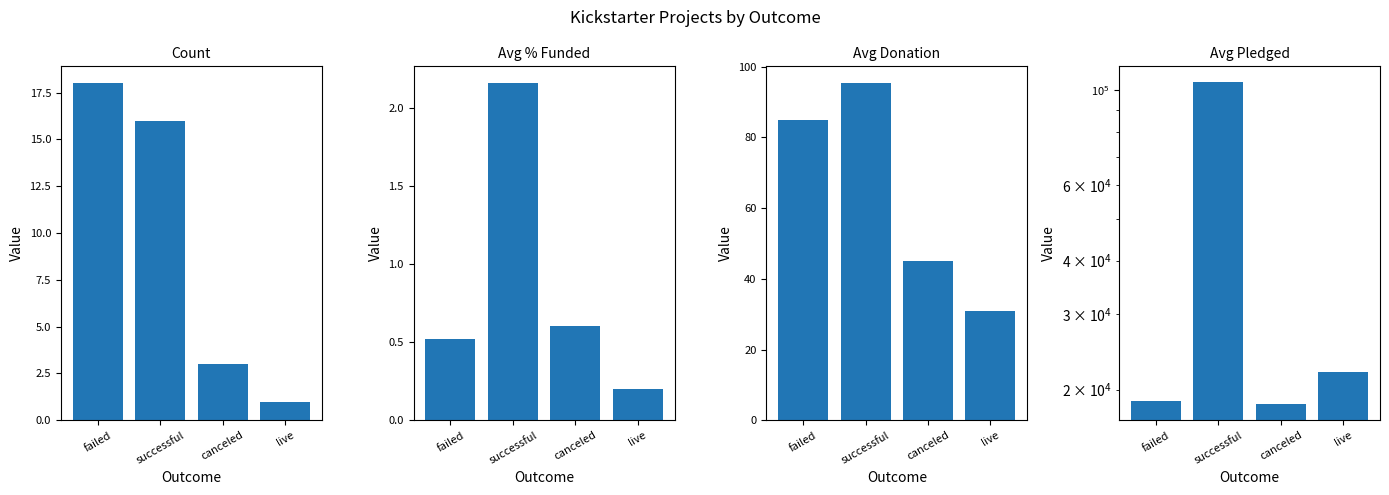

Between failed and live, which series saw the biggest shift?

Avg Pledged